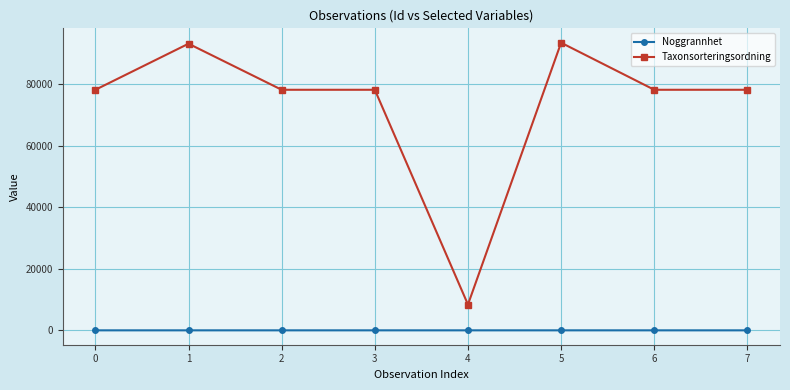

What is the sum of all Taxonsorteringsordning values?

585367